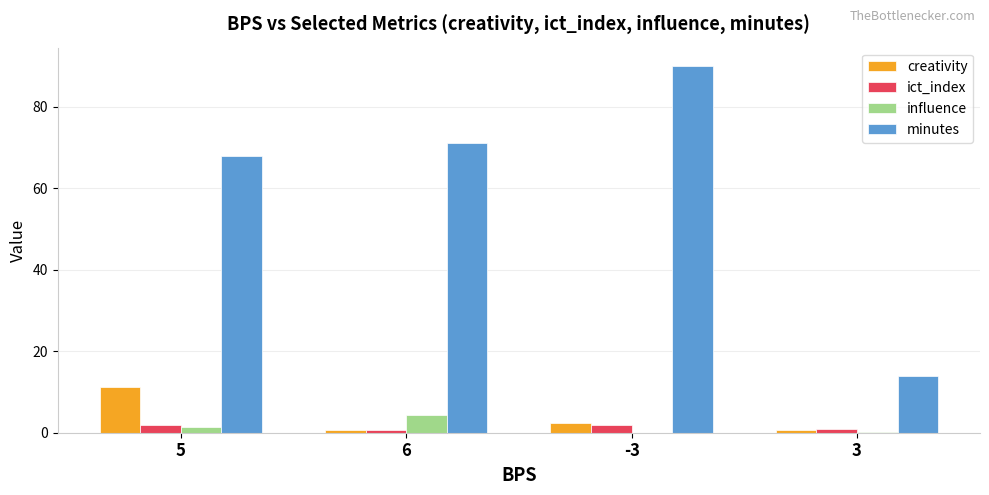

Count the number of categories in the chart.

4